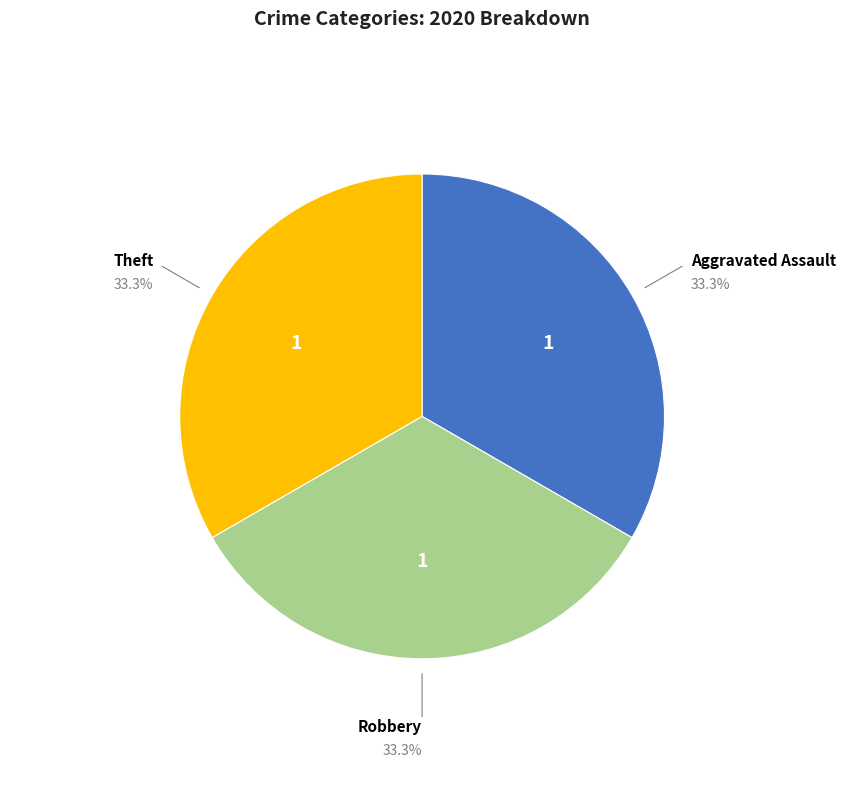

Is there any slice that represents more than half of the pie?

No